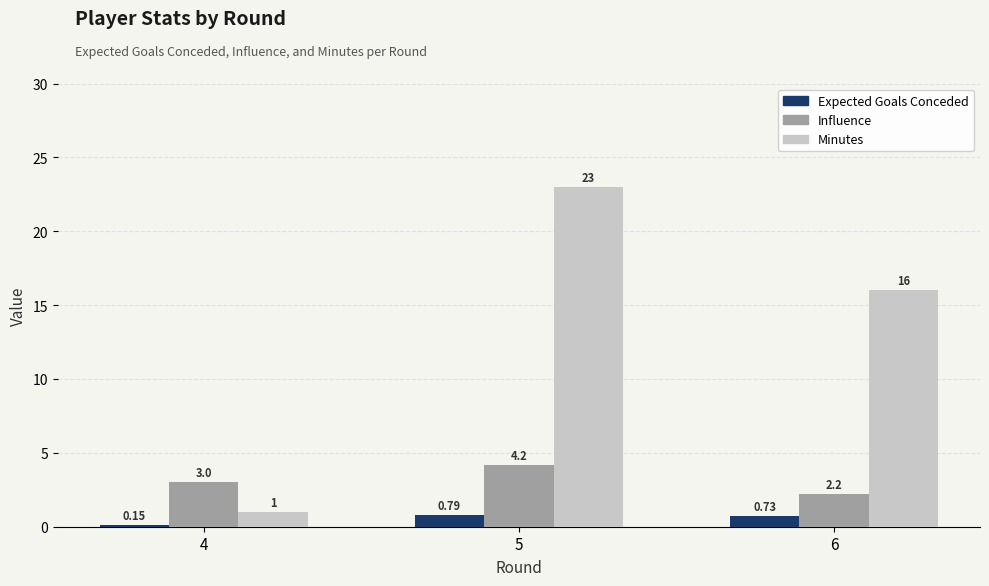

What is the difference between the maximum and second lowest values in the Influence series?

1.2